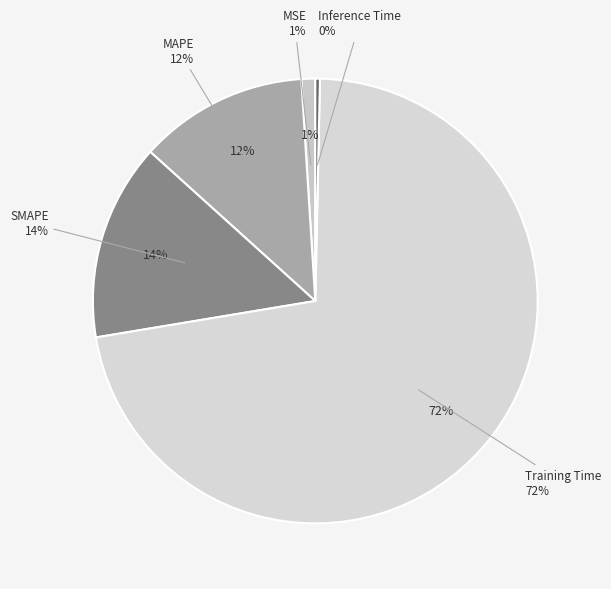

Which slice is the largest?

Training Time